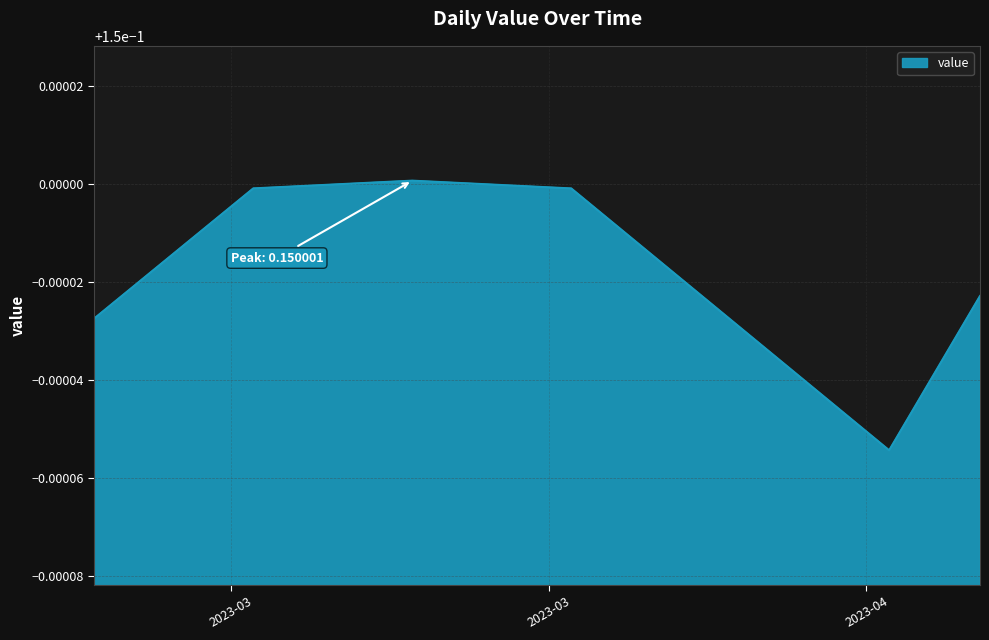

Is this an area chart (filled region under the line)?

Yes